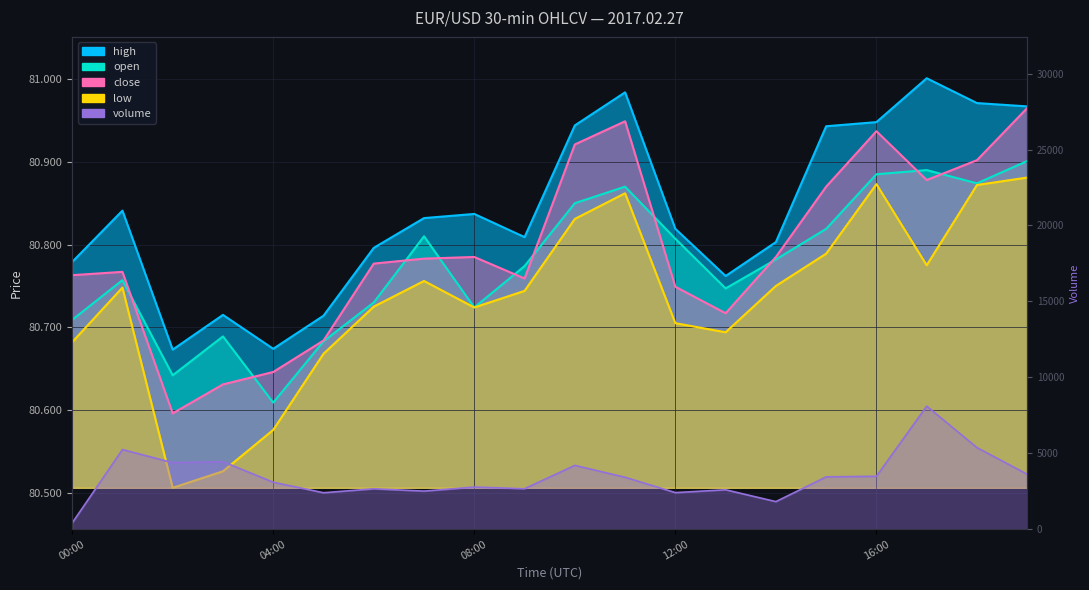

True or false: volume and low intersect in this chart.

False